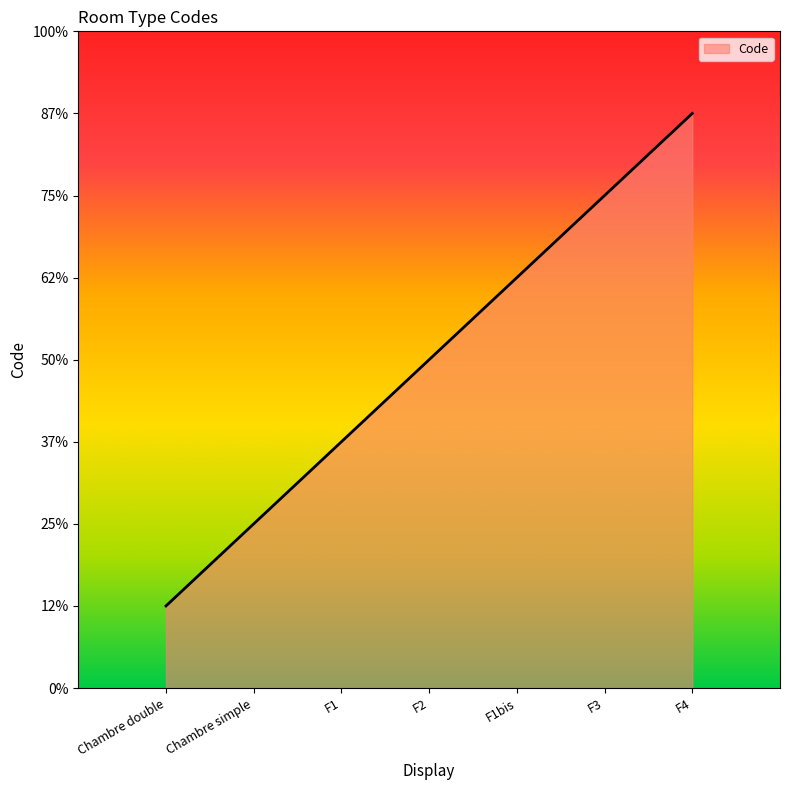

What is the sum of all values?

28